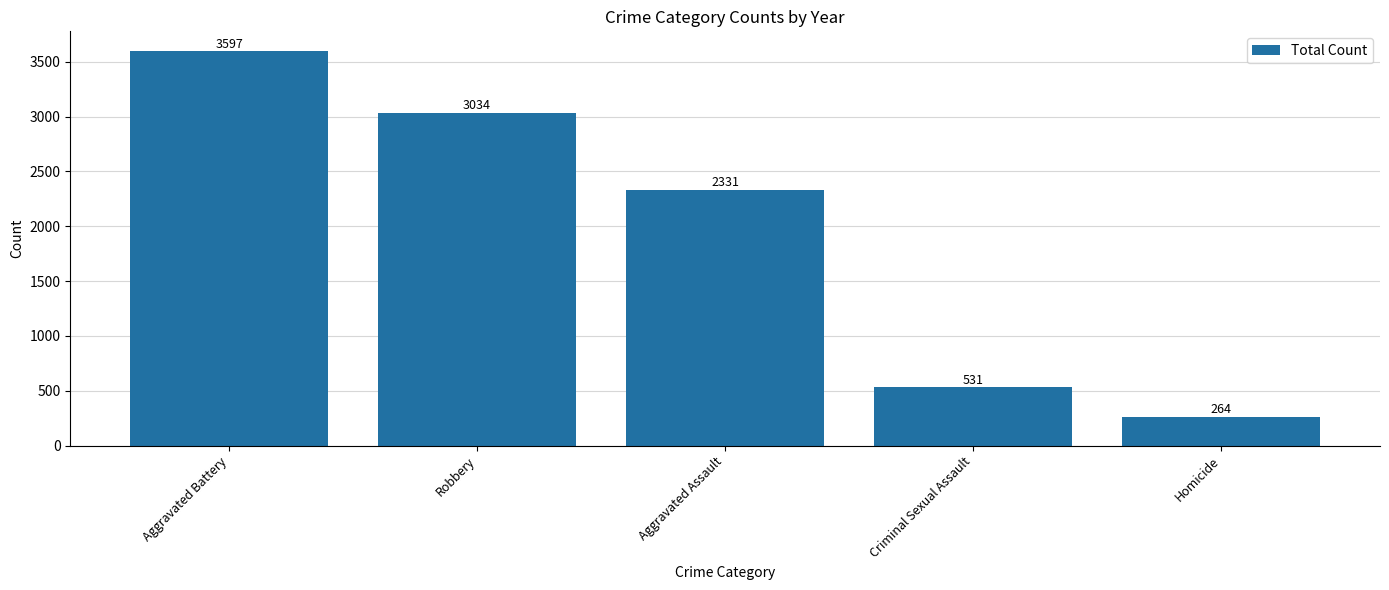

Read the value at Homicide.

264